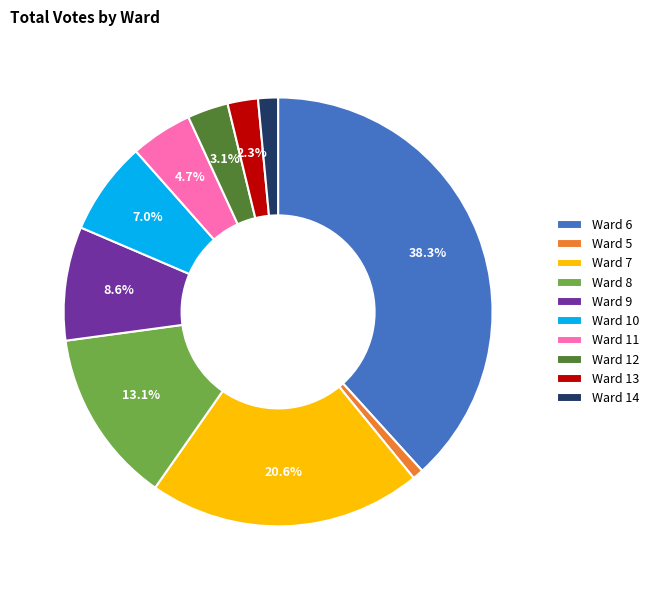

Which has a higher value, Ward 14 or Ward 8?

Ward 8